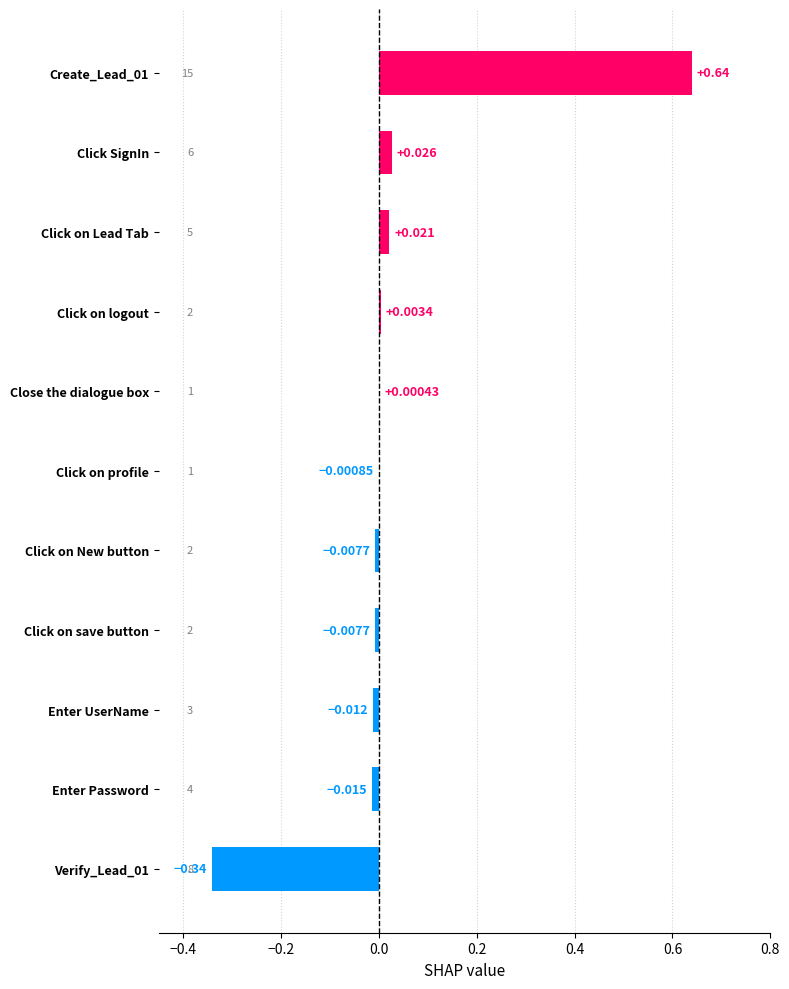

Where is the data nearest to the value 0?

Close the dialogue box